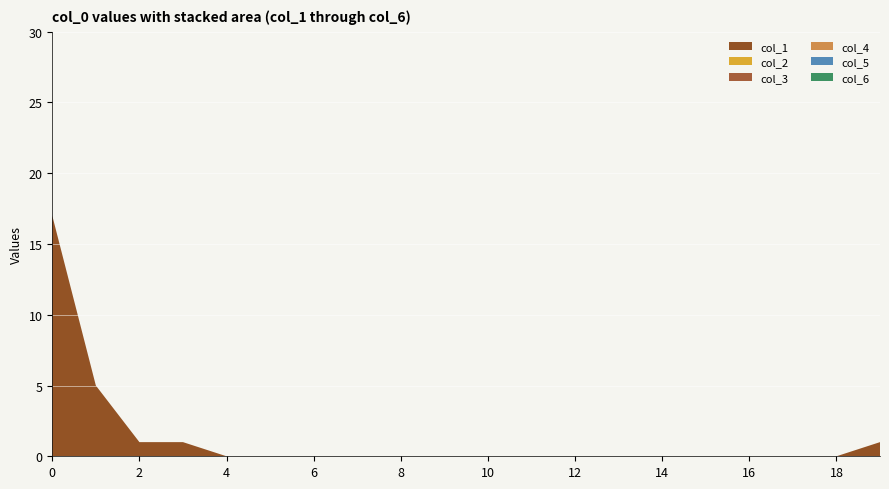

Reading right to left, extract all data points from this chart.

col_1: 19=1	18=0	17=0	16=0	15=0	14=0	13=0	12=0	11=0	10=0	9=0	8=0	7=0	6=0	5=0	4=0	3=1	2=1	1=5	0=17
col_2: 19=0	18=0	17=0	16=0	15=0	14=0	13=0	12=0	11=0	10=0	9=0	8=0	7=0	6=0	5=0	4=0	3=0	2=0	1=0	0=0
col_3: 19=0	18=0	17=0	16=0	15=0	14=0	13=0	12=0	11=0	10=0	9=0	8=0	7=0	6=0	5=0	4=0	3=0	2=0	1=0	0=0
col_4: 19=0	18=0	17=0	16=0	15=0	14=0	13=0	12=0	11=0	10=0	9=0	8=0	7=0	6=0	5=0	4=0	3=0	2=0	1=0	0=0
col_5: 19=0	18=0	17=0	16=0	15=0	14=0	13=0	12=0	11=0	10=0	9=0	8=0	7=0	6=0	5=0	4=0	3=0	2=0	1=0	0=0
col_6: 19=0	18=0	17=0	16=0	15=0	14=0	13=0	12=0	11=0	10=0	9=0	8=0	7=0	6=0	5=0	4=0	3=0	2=0	1=0	0=0